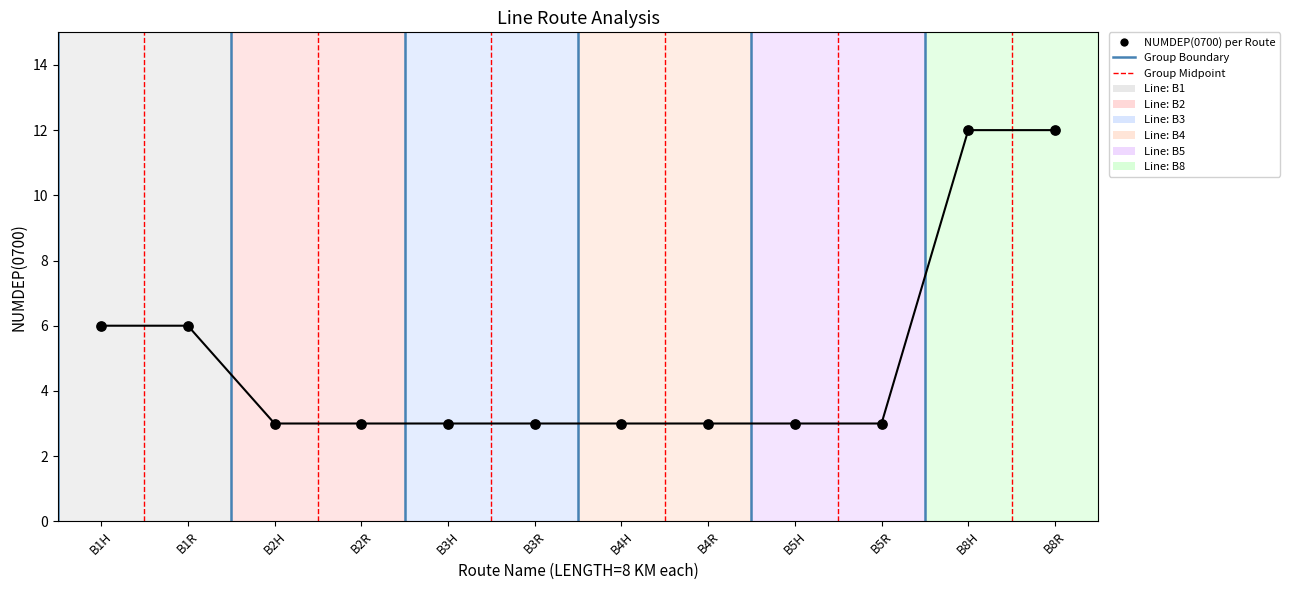

What is the ratio of the value at B5R to the value at B1H?

0.5